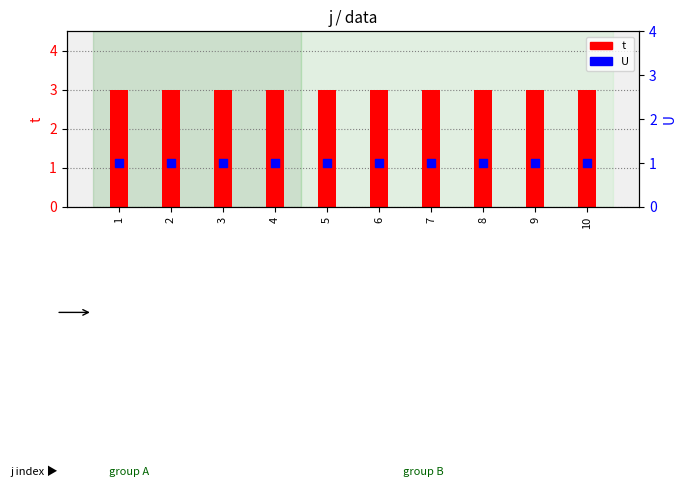

What is the total value across all series at 4?

4